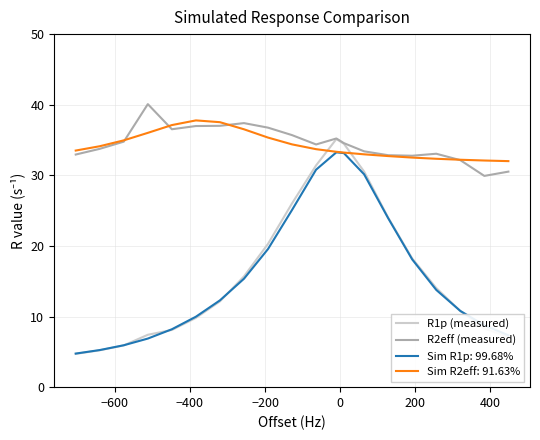

What is the difference between the maximum and second lowest values in the R1p (measured) series?

29.9